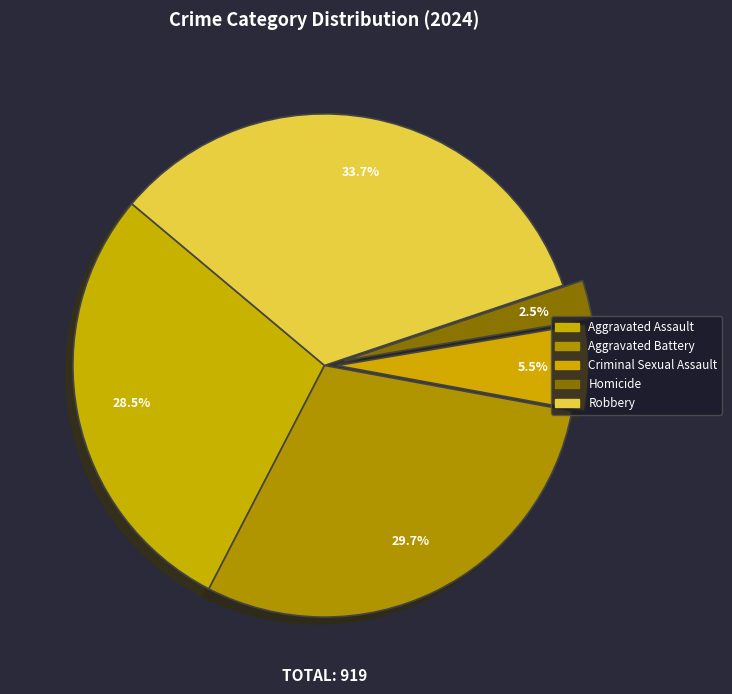

What percentage is the Homicide slice, to the nearest percent?

3%